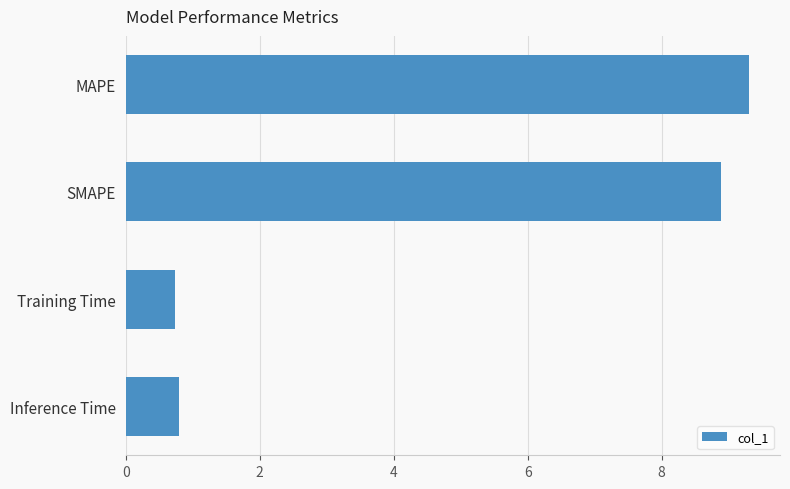

What is the minimum value shown in the chart?

0.7